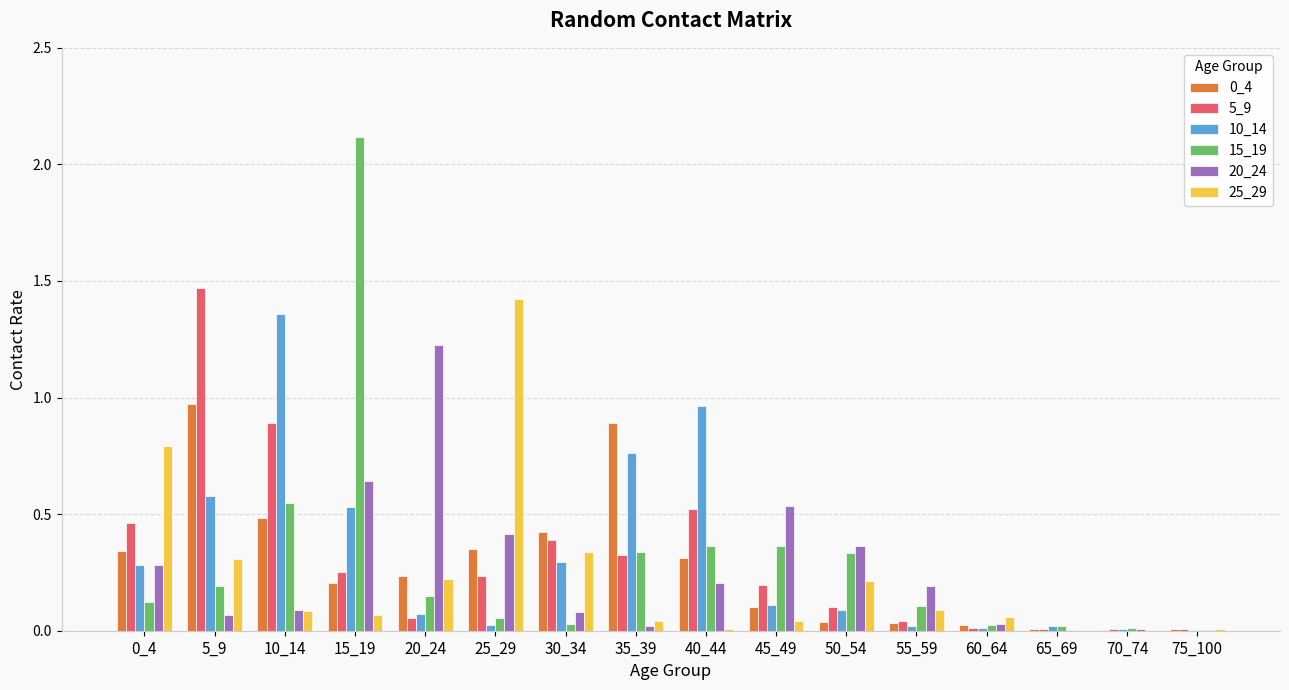

What is the sum of all 10_14 values?

5.1